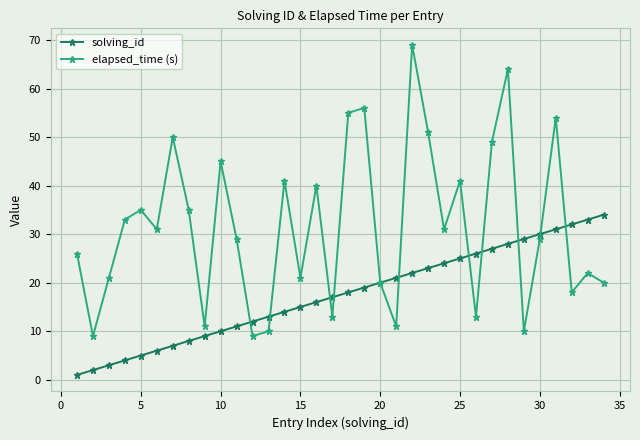

List the series in order of their overall mean, highest first.

elapsed_time (s), solving_id